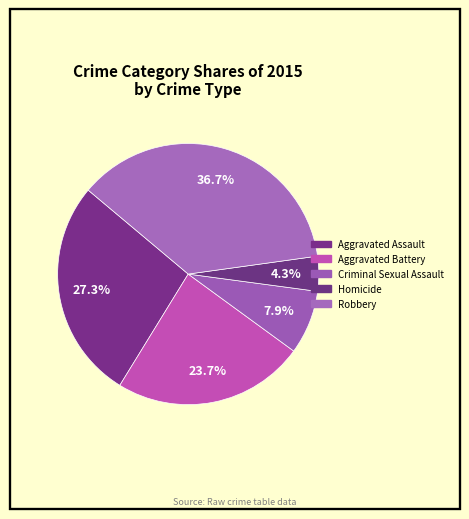

True or false: Robbery accounts for 30% of the total.

False